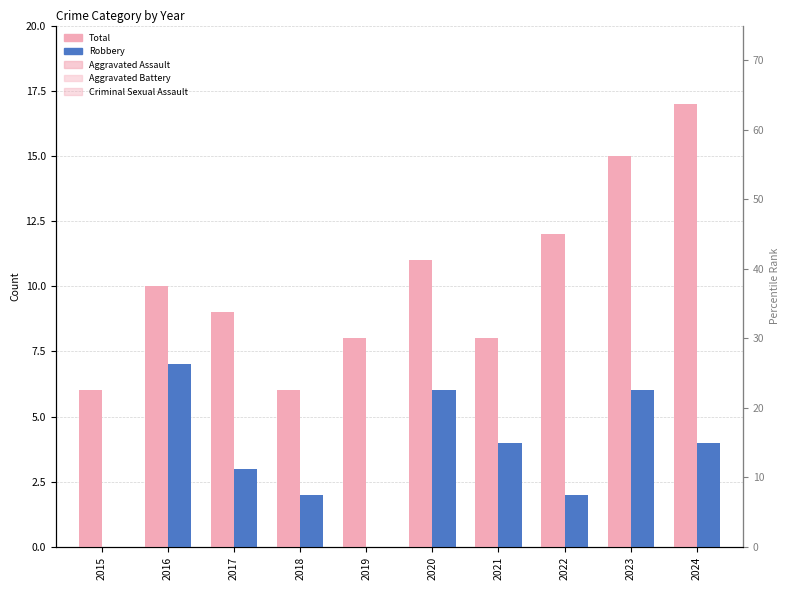

What are all the series names shown in the legend?

Total, Robbery, Aggravated Assault, Aggravated Battery, Criminal Sexual Assault